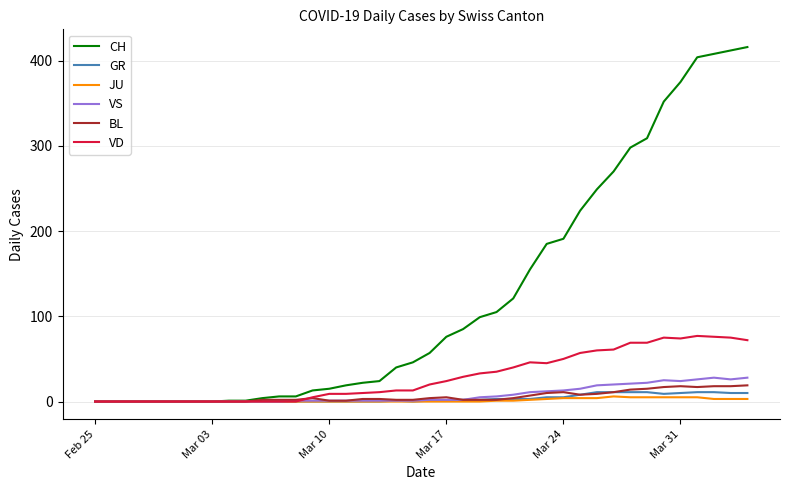

What is the greatest value displayed?

416